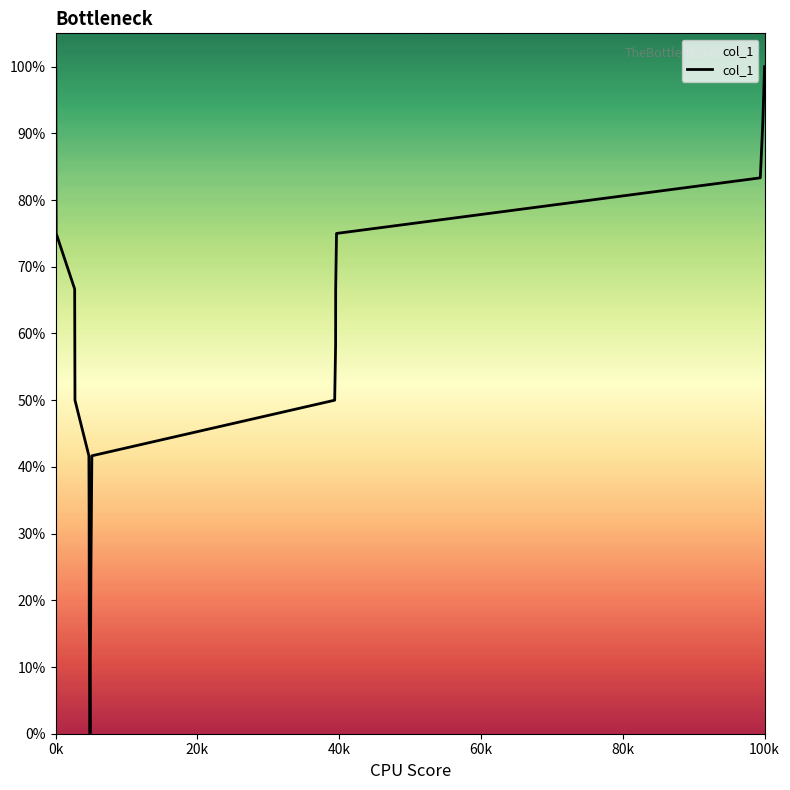

What is the value of the 7th point from the left?

0.5